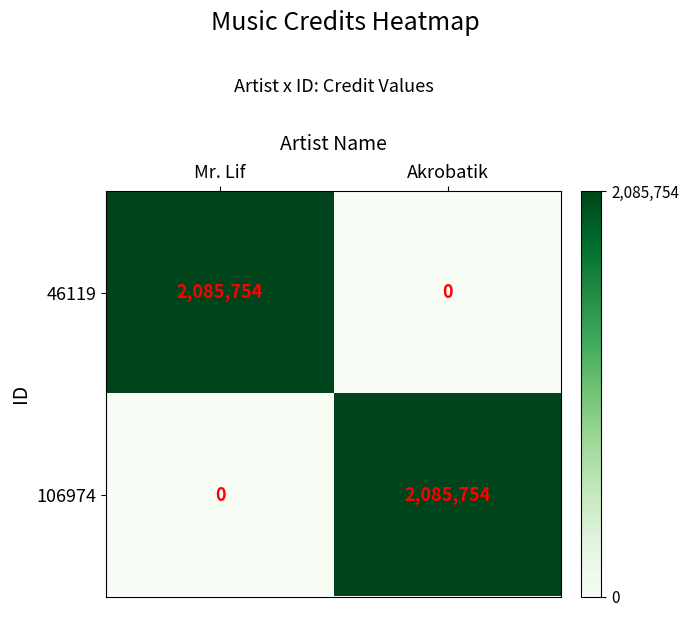

What is the approximate value of 46119 at Mr. Lif, to the nearest 50?

2085750